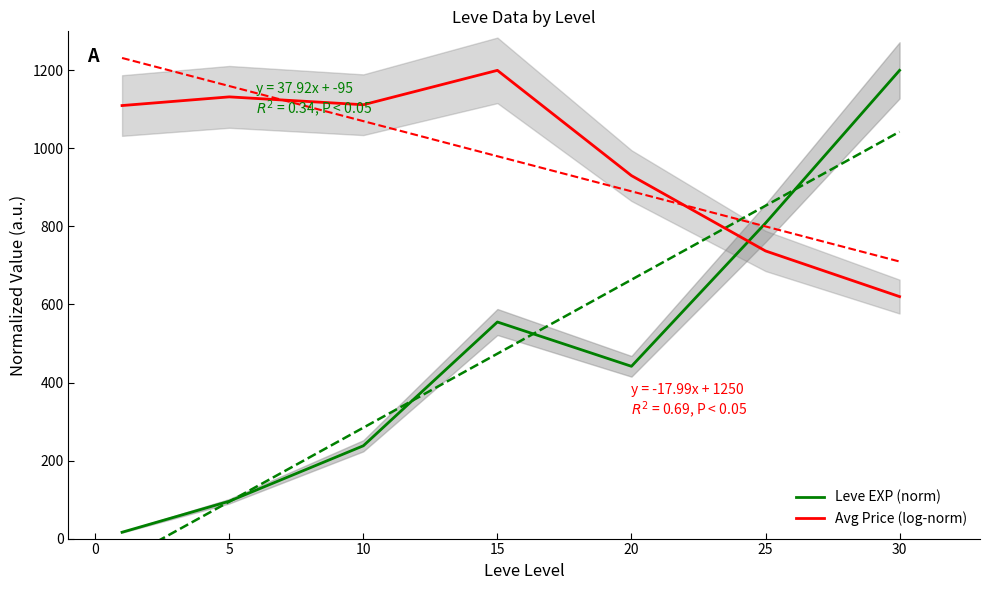

The value of Leve EXP (norm) at 5 is 170.6. True or false?

False